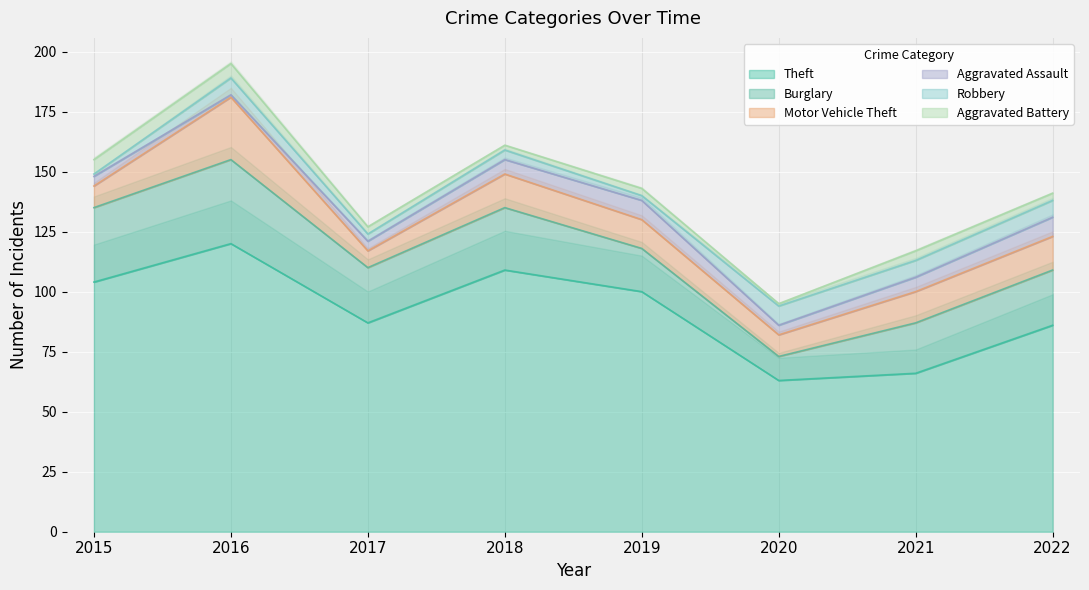

True or false: Theft has more than 1 points higher than both neighbors.

True